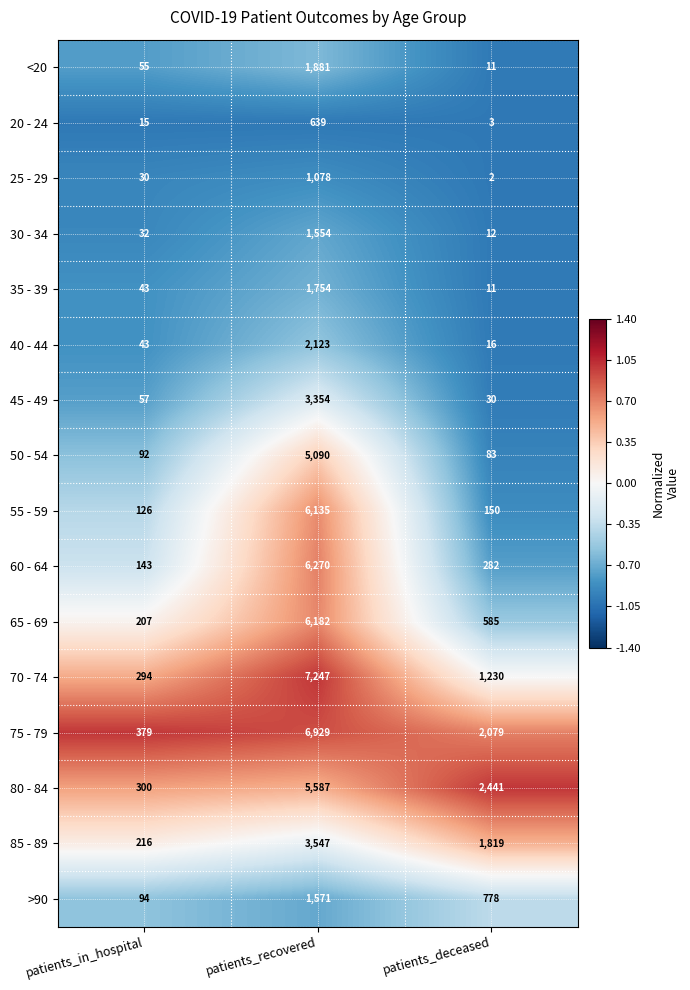

What is the difference between the 20 - 24 values at patients_deceased and patients_recovered?

636